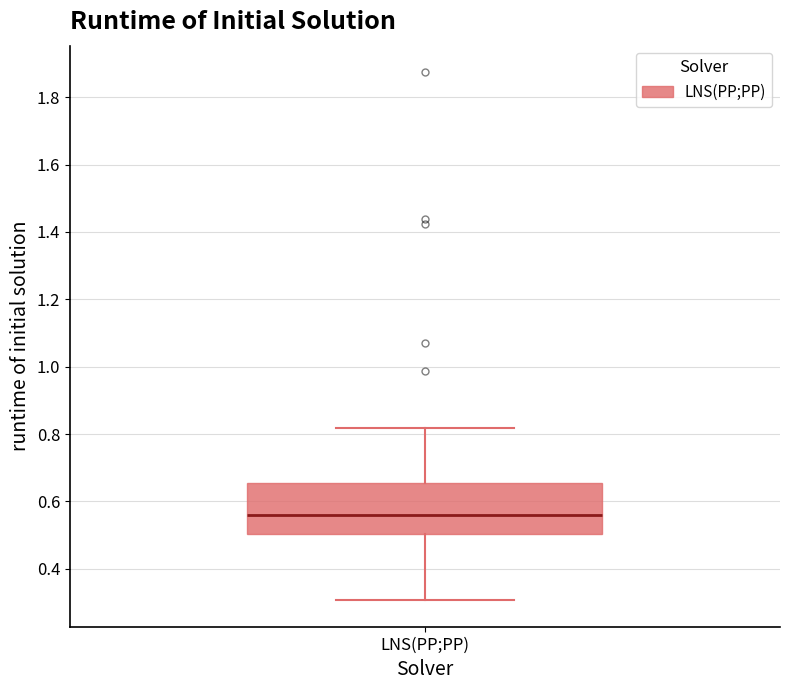

Where is the upper edge of the box for LNS(PP;PP) on the y-axis? The values are not printed on the chart, so give them approximately, as read against the axis.

0.66